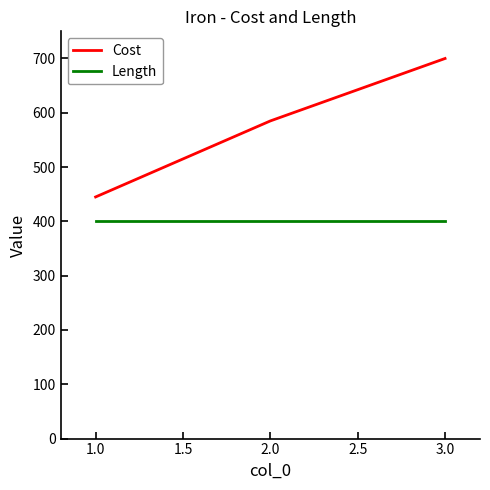

The value of Length at 3.0 is 641. True or false?

False